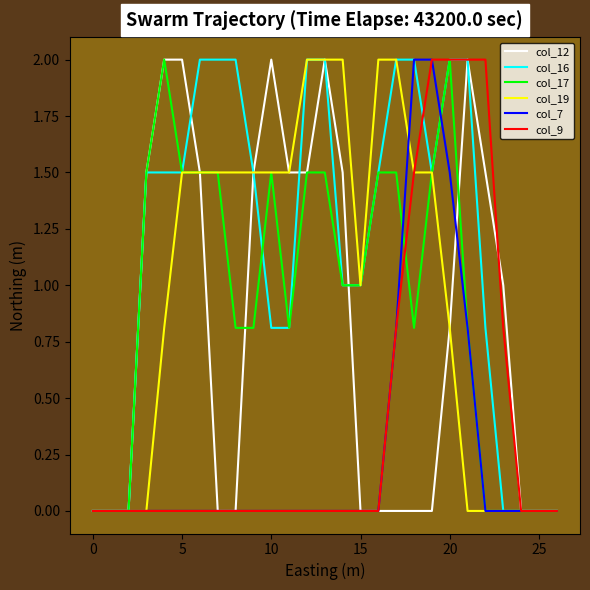

Which series has the largest total across all categories?

col_16